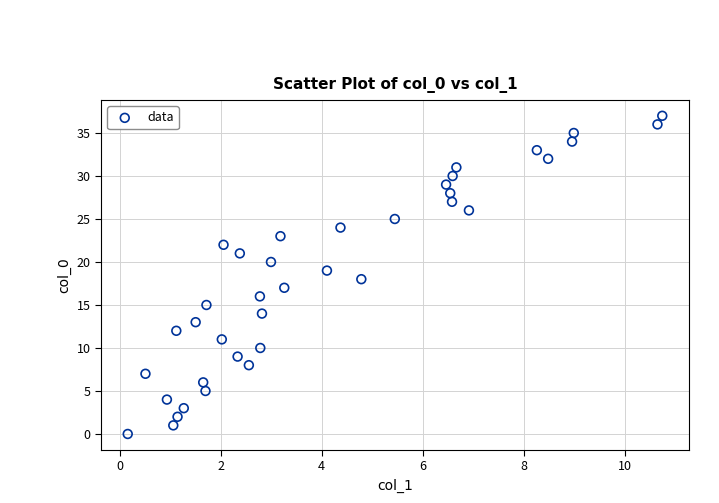

What is the range of Y values (max minus min)?

37